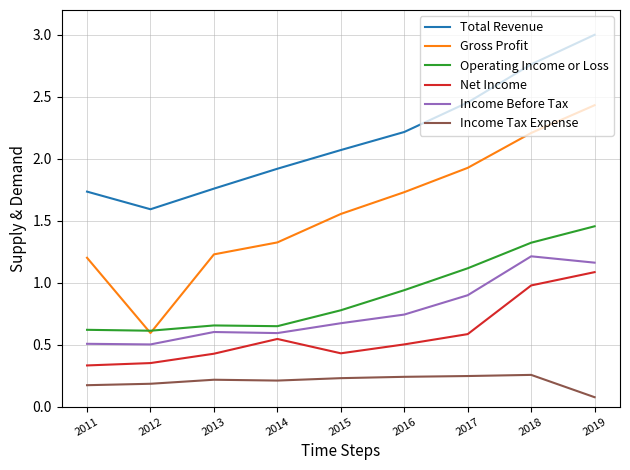

What is the highest value of the Net Income series?

1.1